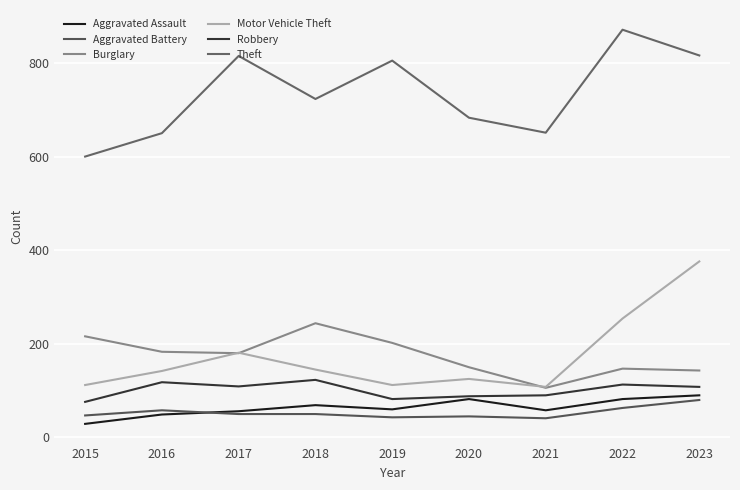

What is the maximum value for Burglary?

244